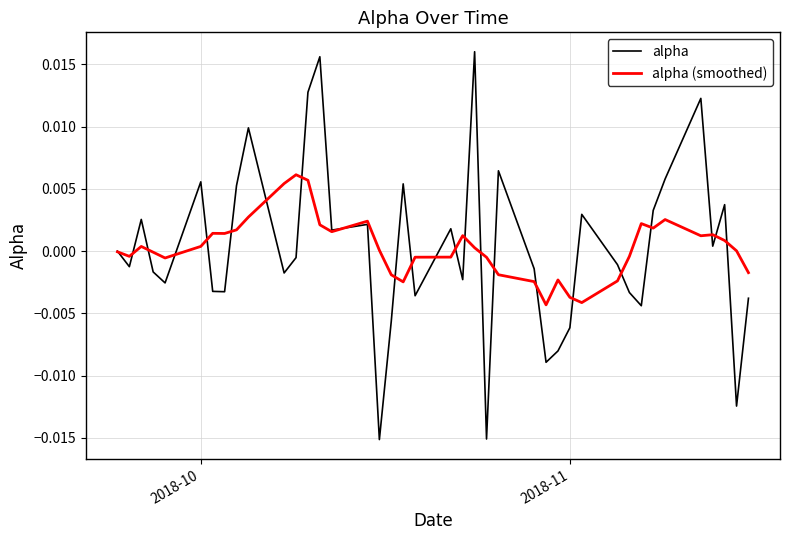

Which series has the largest range (max minus min)?

alpha